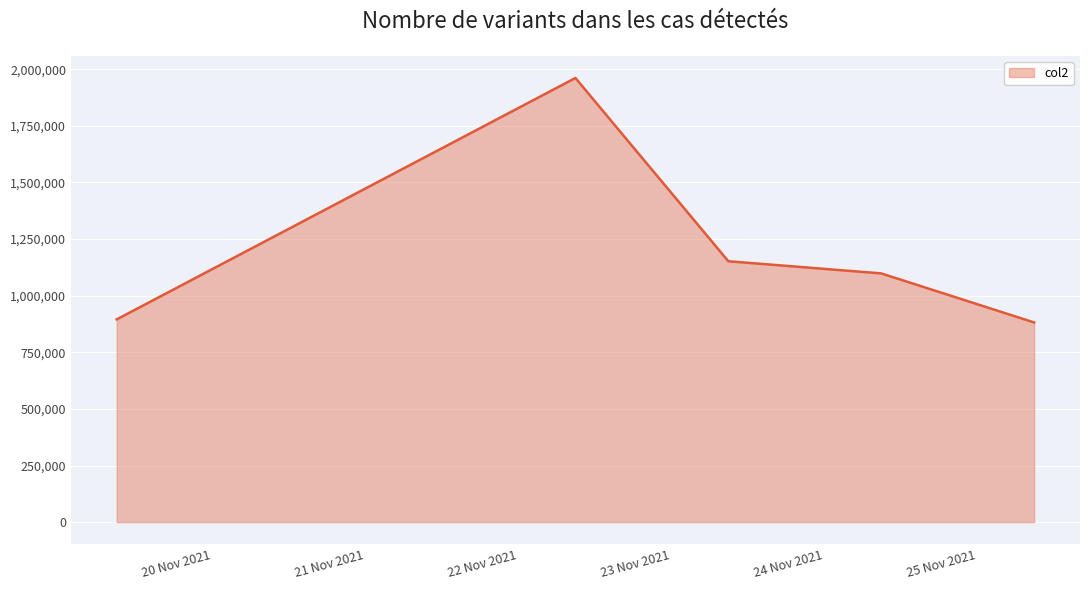

What is the maximum value shown in the chart?

1961227